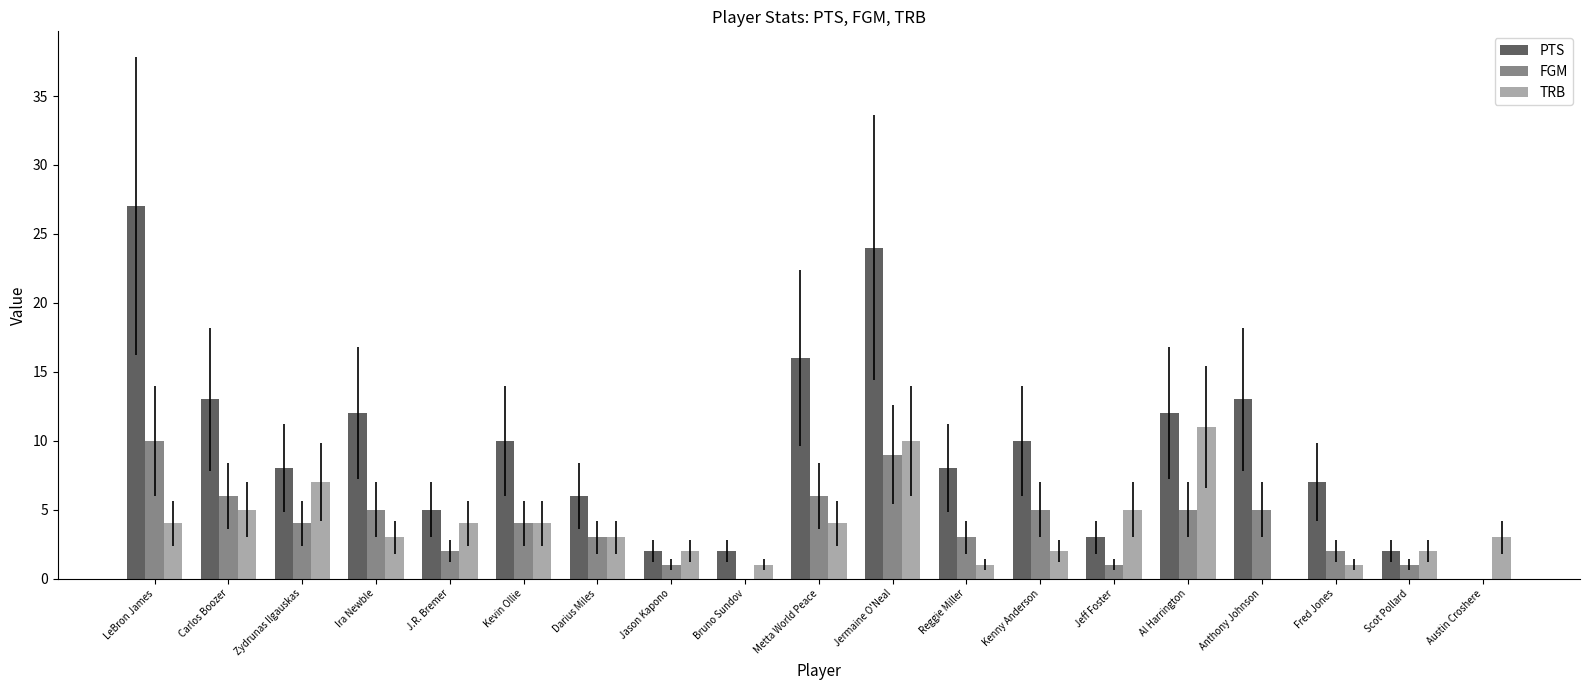

The value of PTS at Scot Pollard is 2. True or false?

True